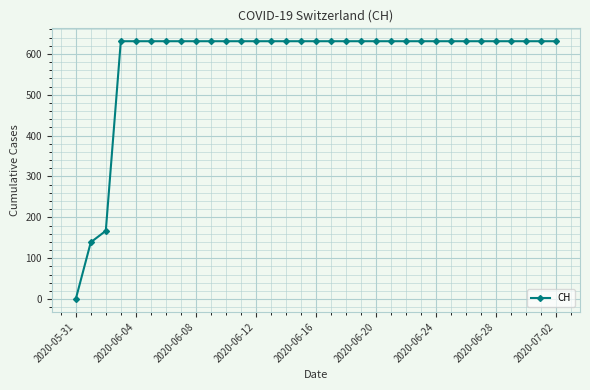

What is the value of the 10th point from the left?

631